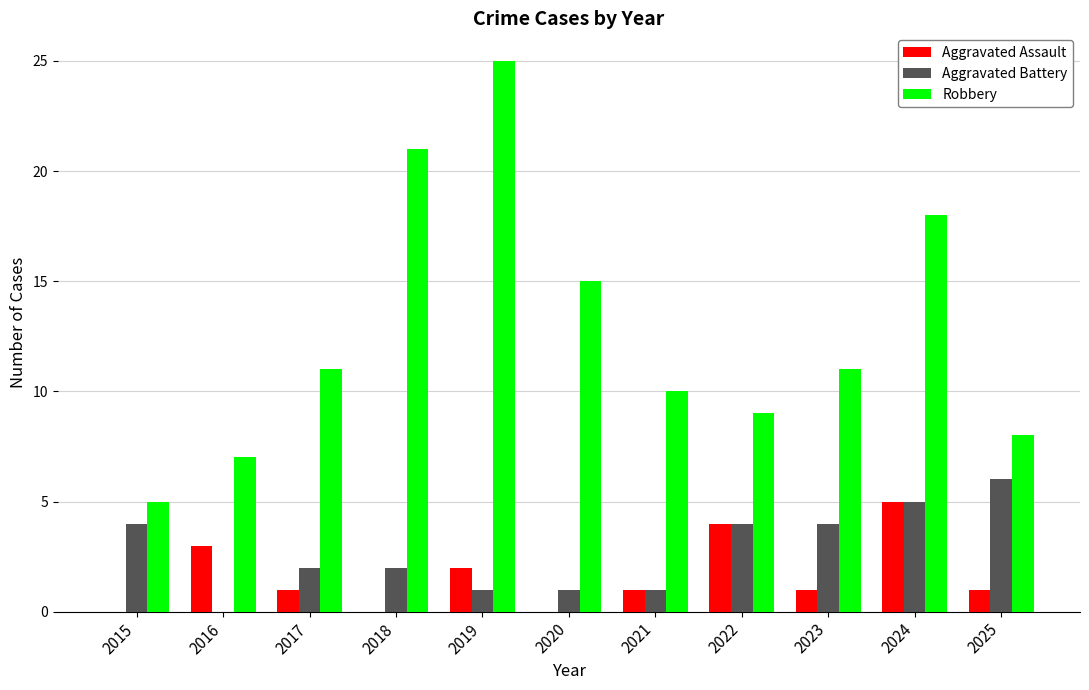

Which series has the largest range (max minus min)?

Robbery